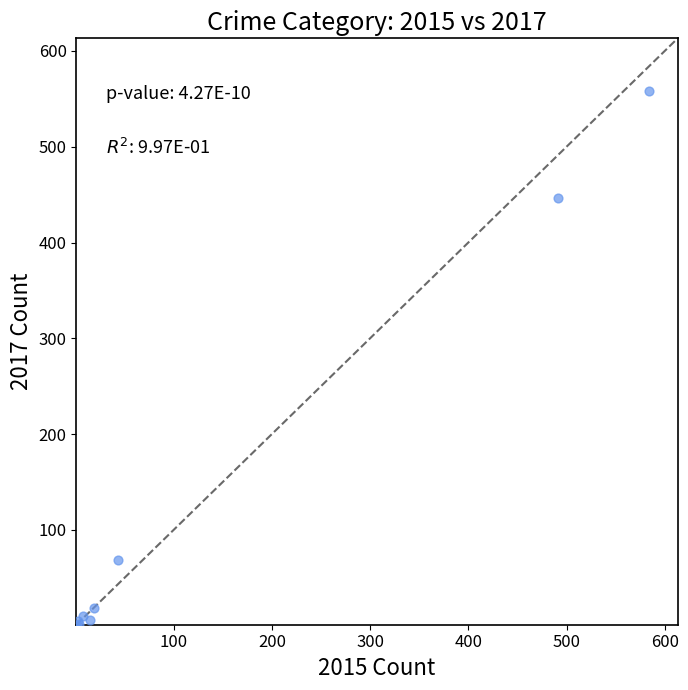

What Y value in the scatter plot is closest to 279?

447